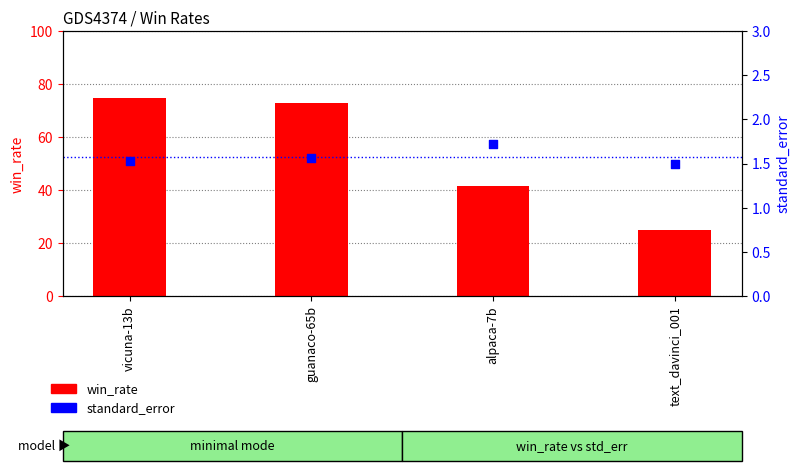

Which series reaches the minimum Y coordinate?

standard_error